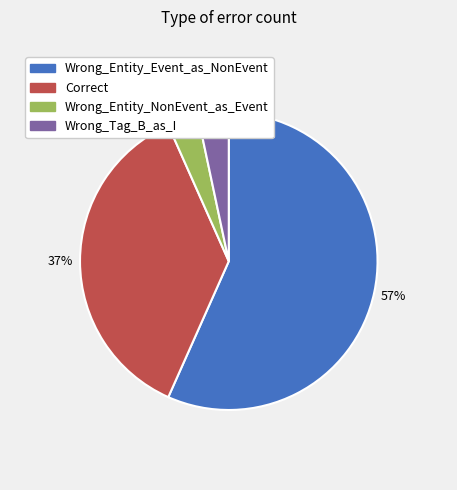

What is the largest slice in the pie chart?

Wrong_Entity_Event_as_NonEvent